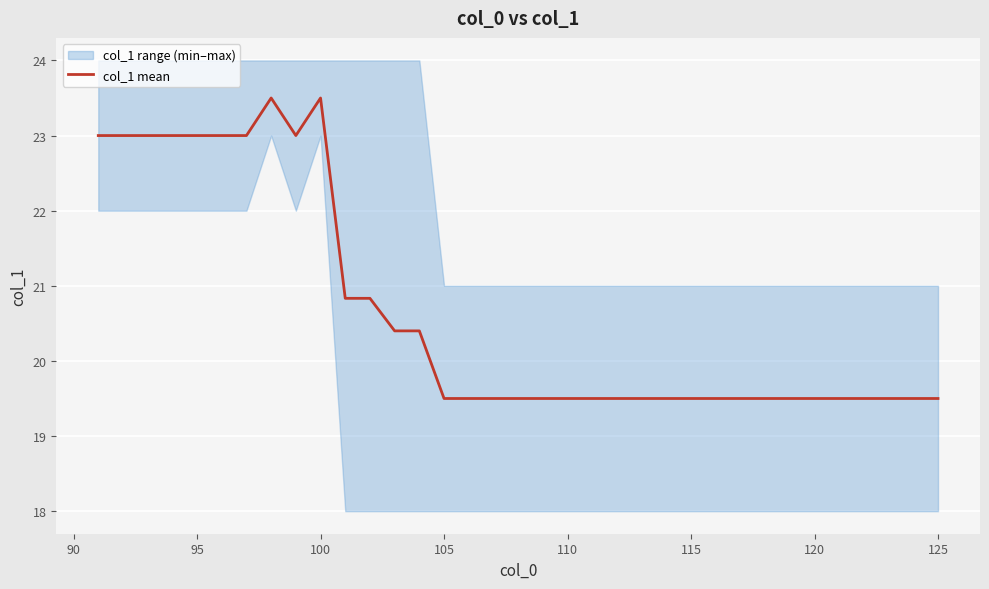

True or false: col_1 mean has a value of 5.2 at 125.

False